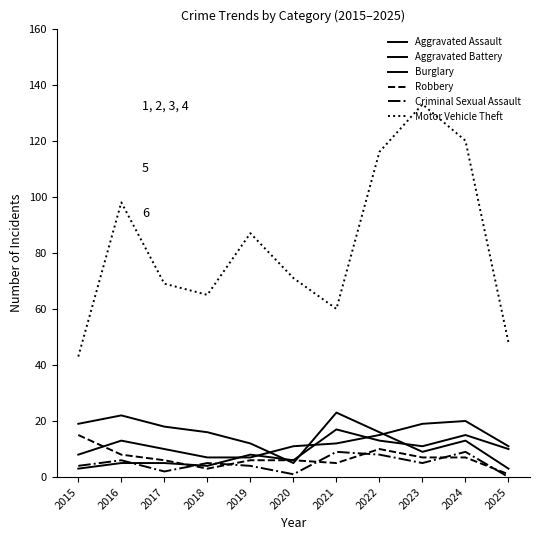

How many lines are shown in the chart?

6